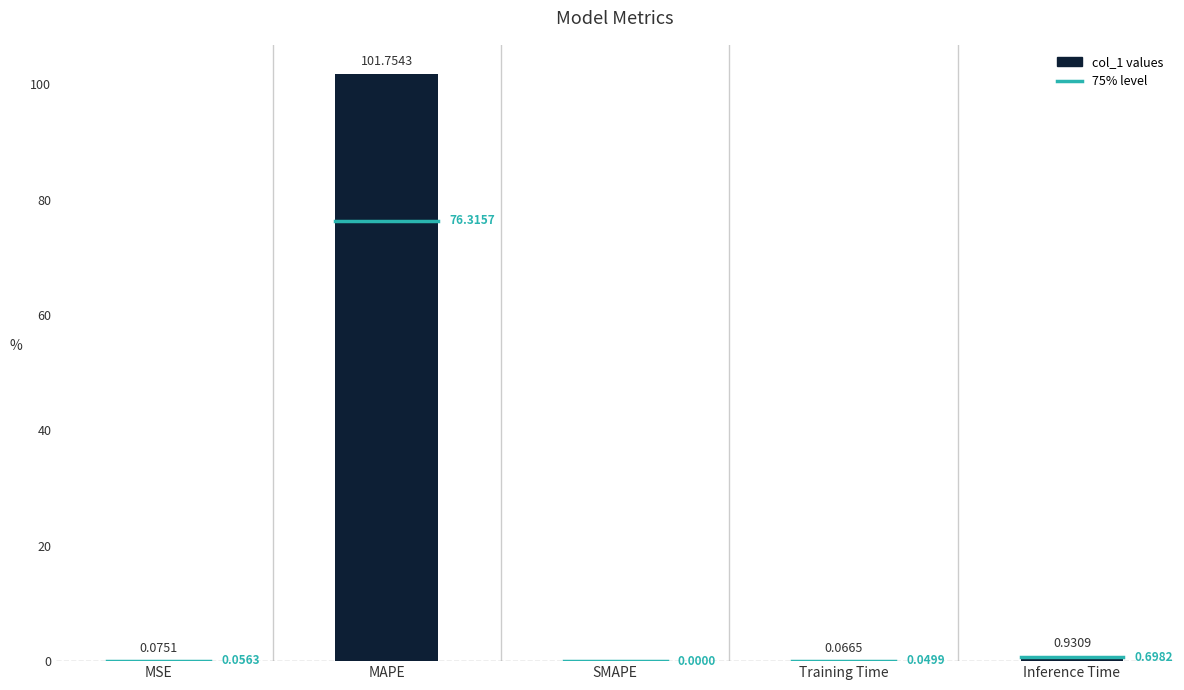

What is the sum of all values?

102.8